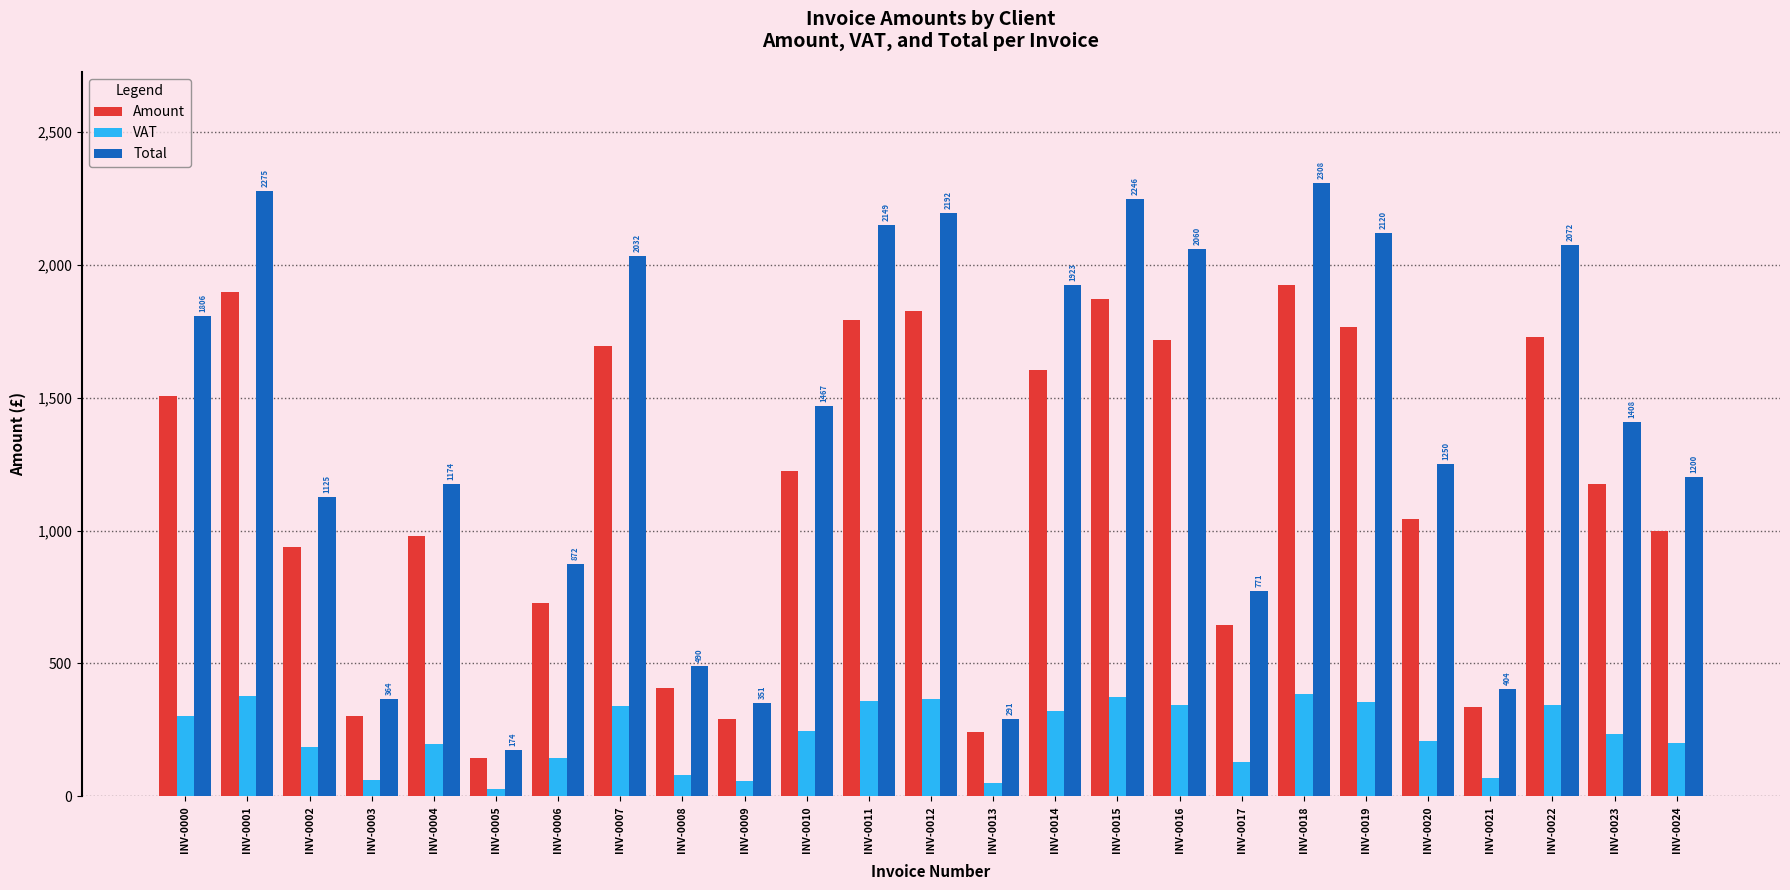

List the series in order of their overall mean, highest first.

Total, Amount, VAT